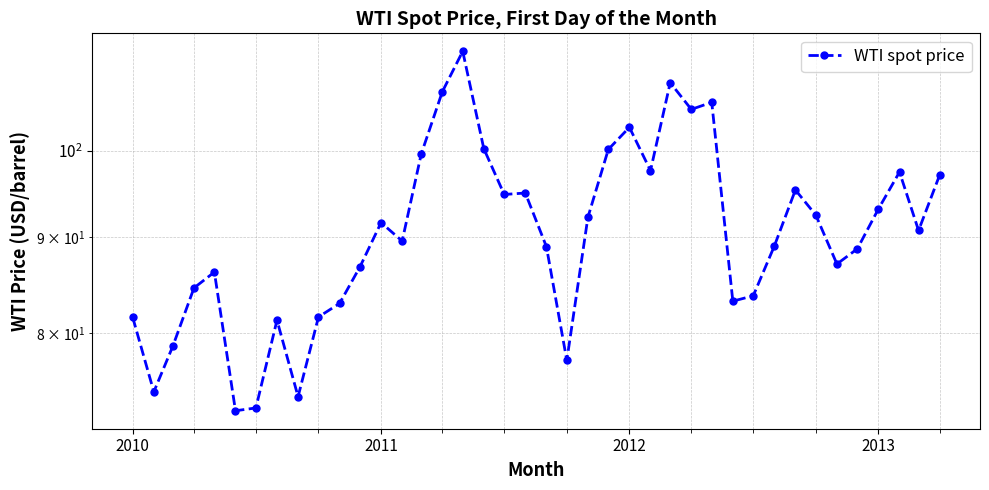

What is the value of the 5th point from the left?

86.2